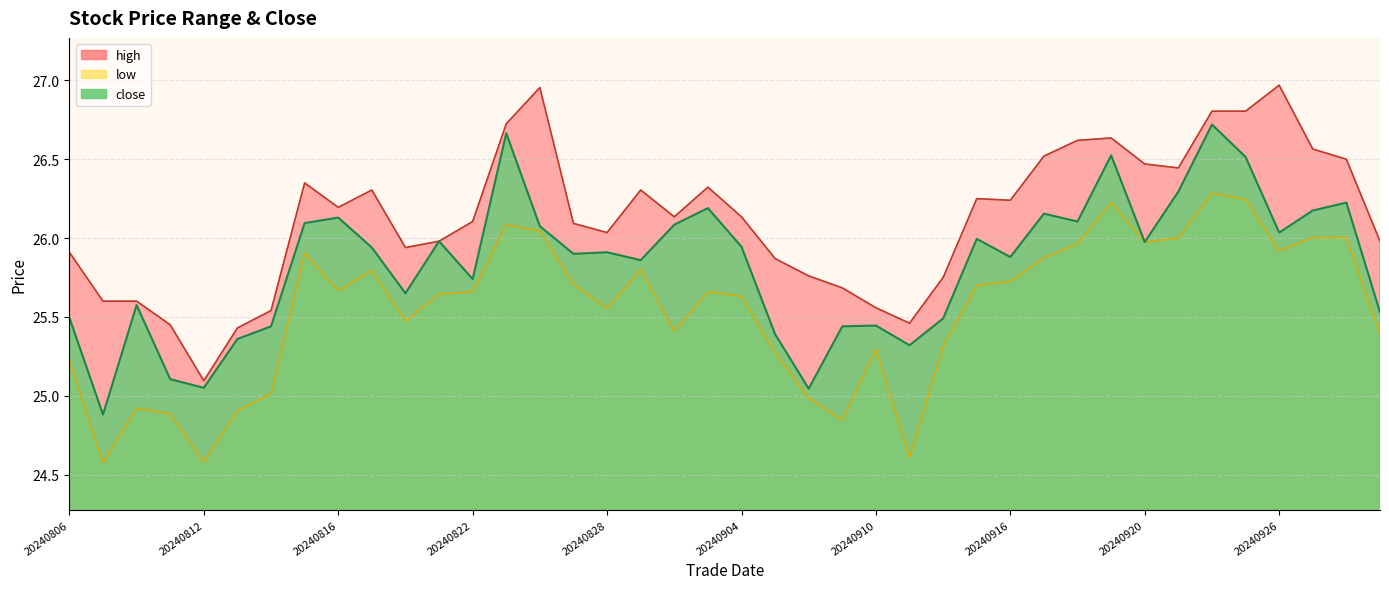

What is the maximum value for low?

26.3